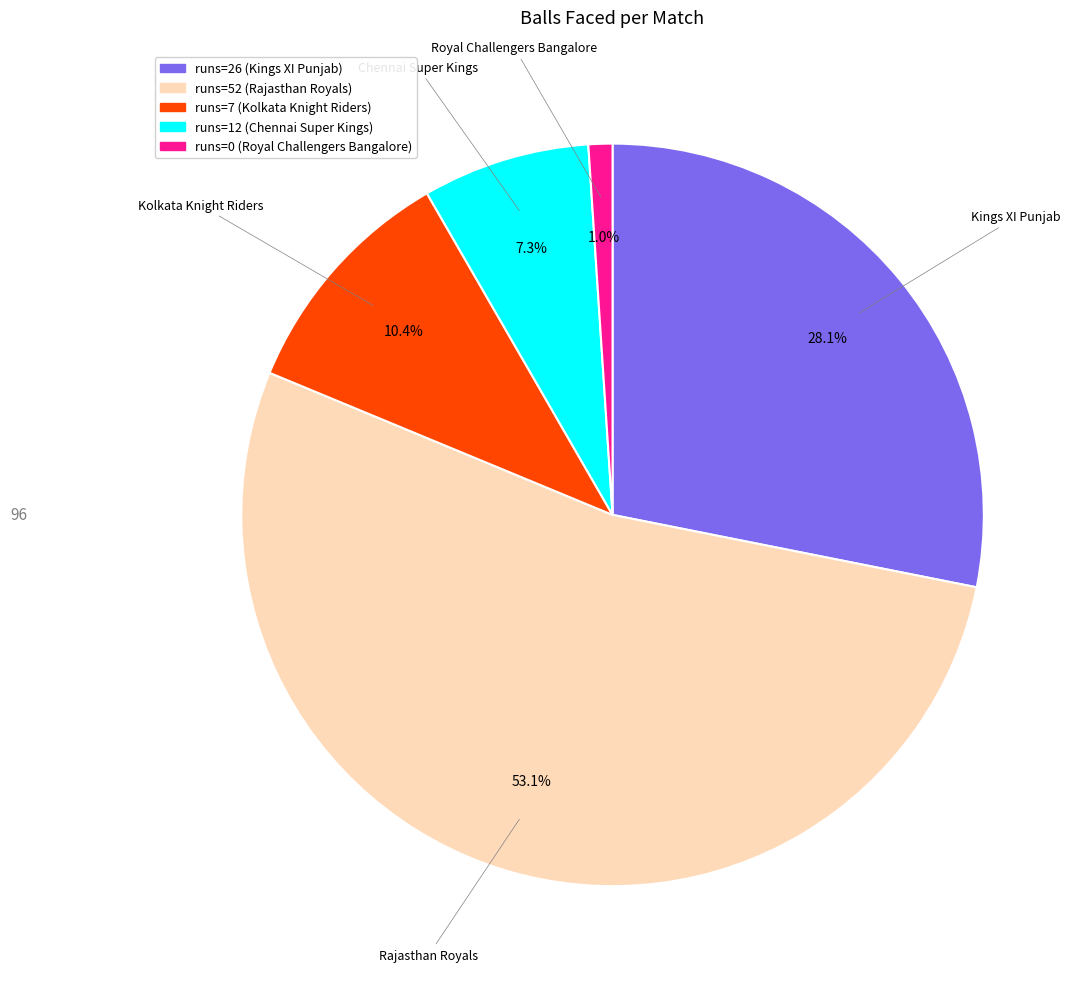

To the nearest percent, what is the average slice percentage?

20%